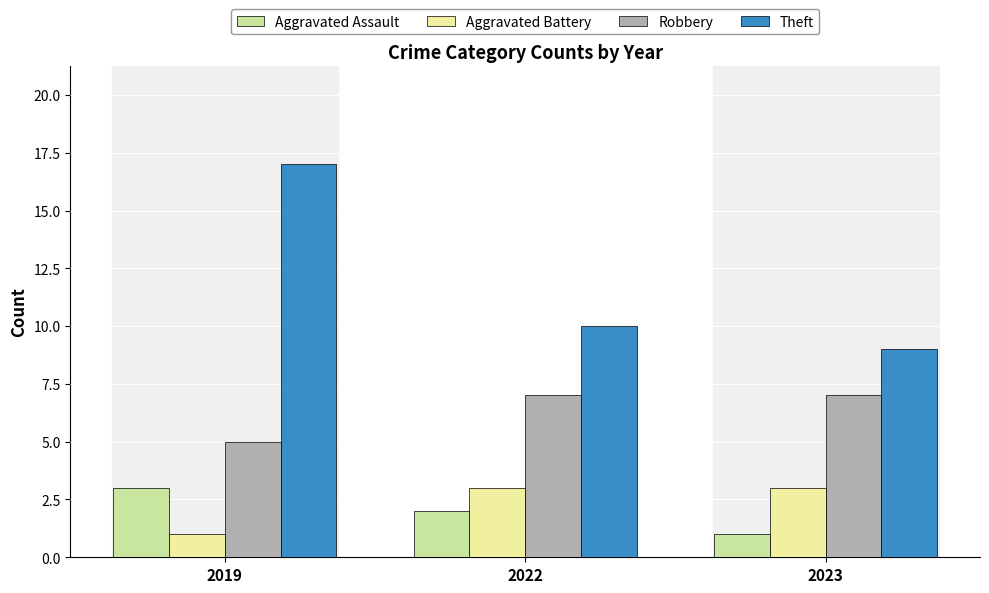

What value does the Aggravated Assault series have at 2022?

2